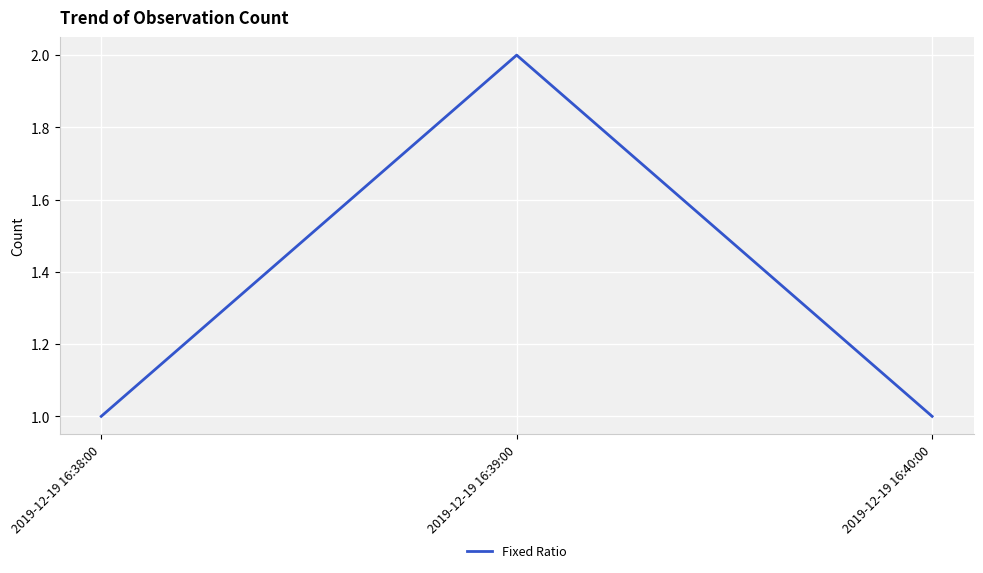

Reading left to right, extract all data points from this chart.

2019-12-19 16:38:00=1	2019-12-19 16:39:00=2	2019-12-19 16:40:00=1